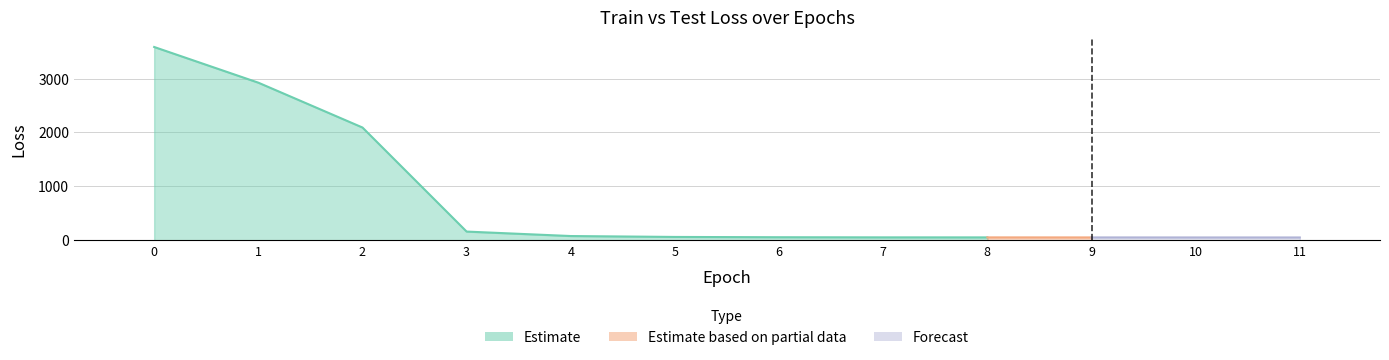

Reading left to right, list all the values displayed in this chart.

10.8	8.8	6.3	0.5	0.2	0.2	0.2	0.2	0.2	0.2	0.2	0.2